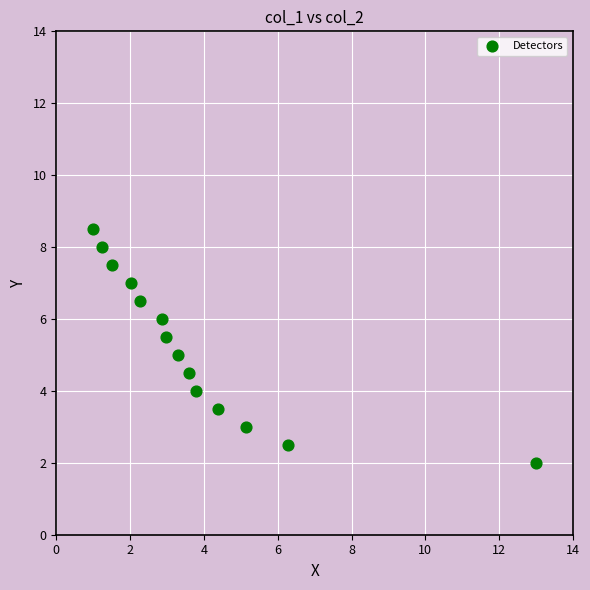

What is the range of Y values (max minus min)?

6.5